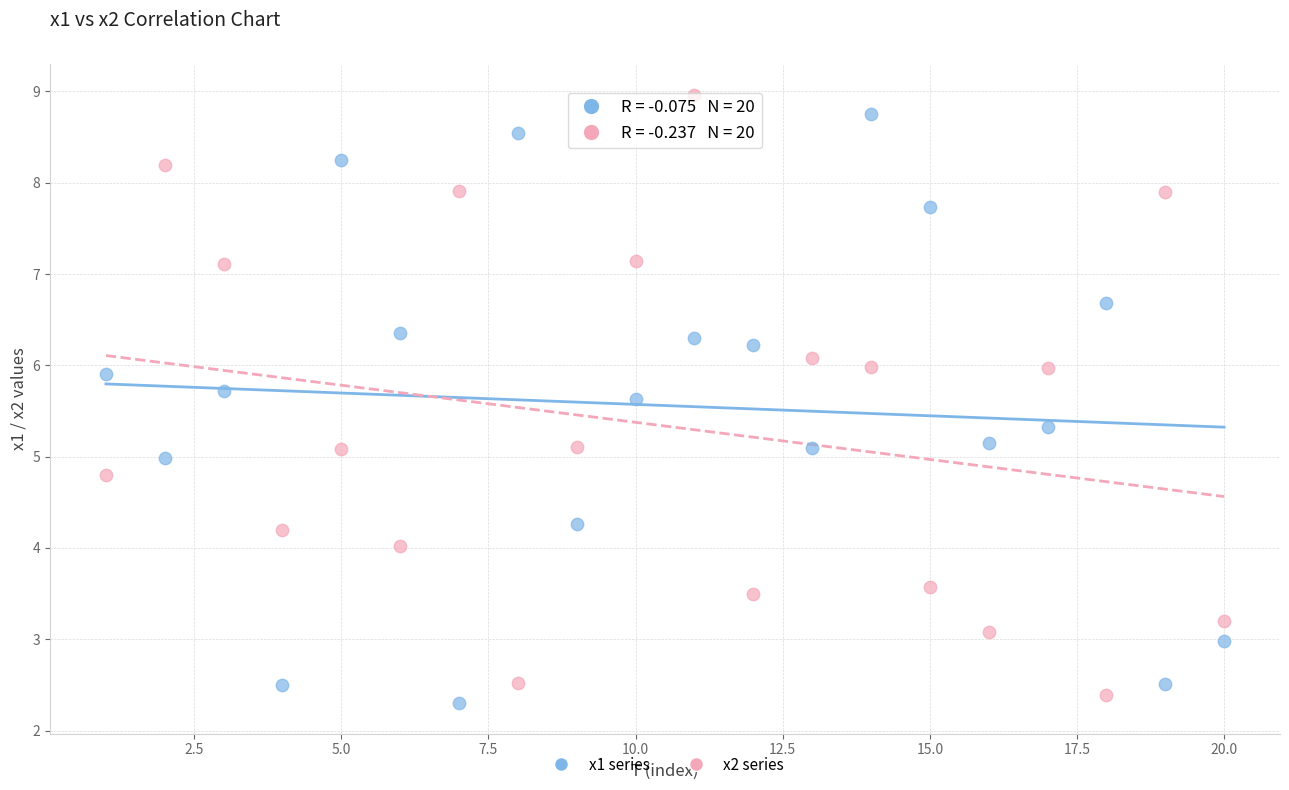

What is the X range (max minus min) for the scatter plot?

19.0